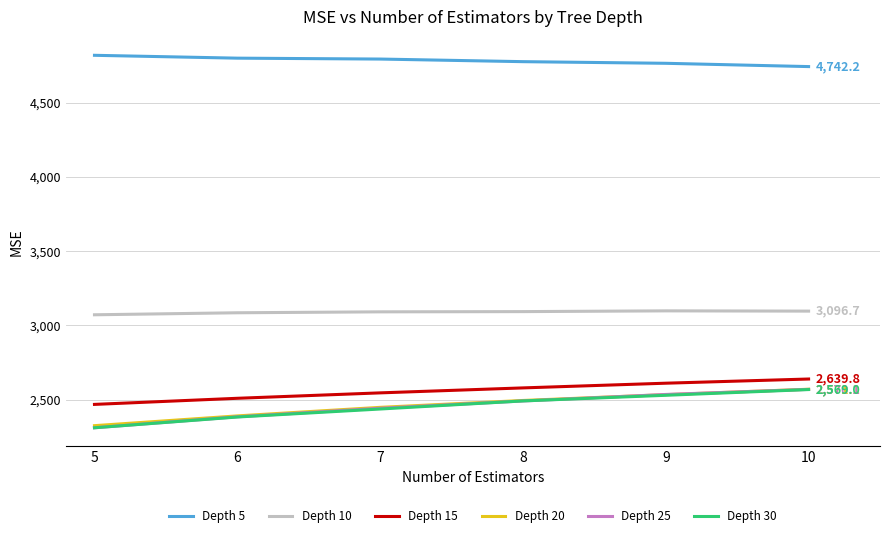

True or false: Depth 10 has more than 0 points higher than both neighbors.

True